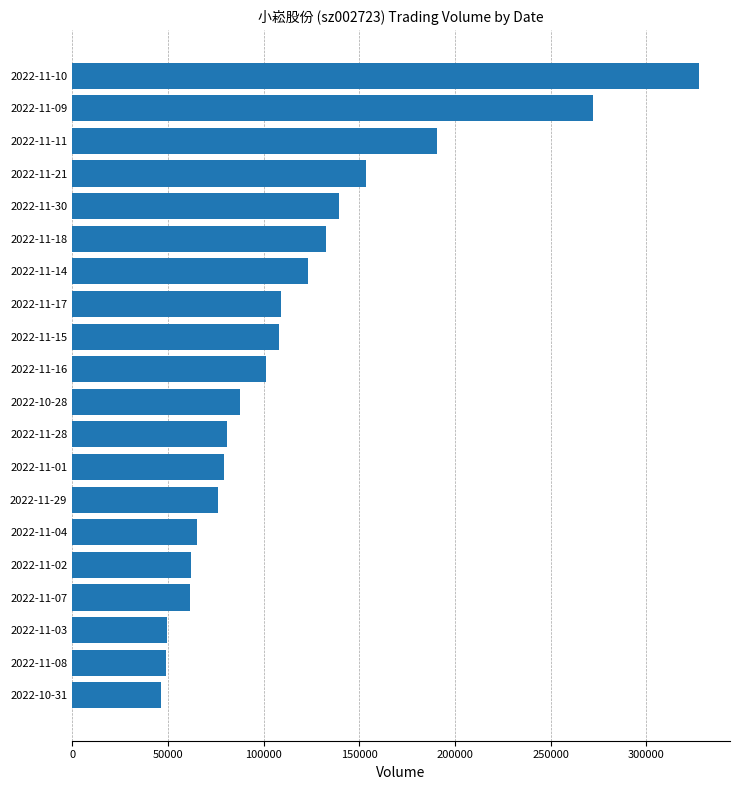

What is the difference between the maximum and minimum values?

280760